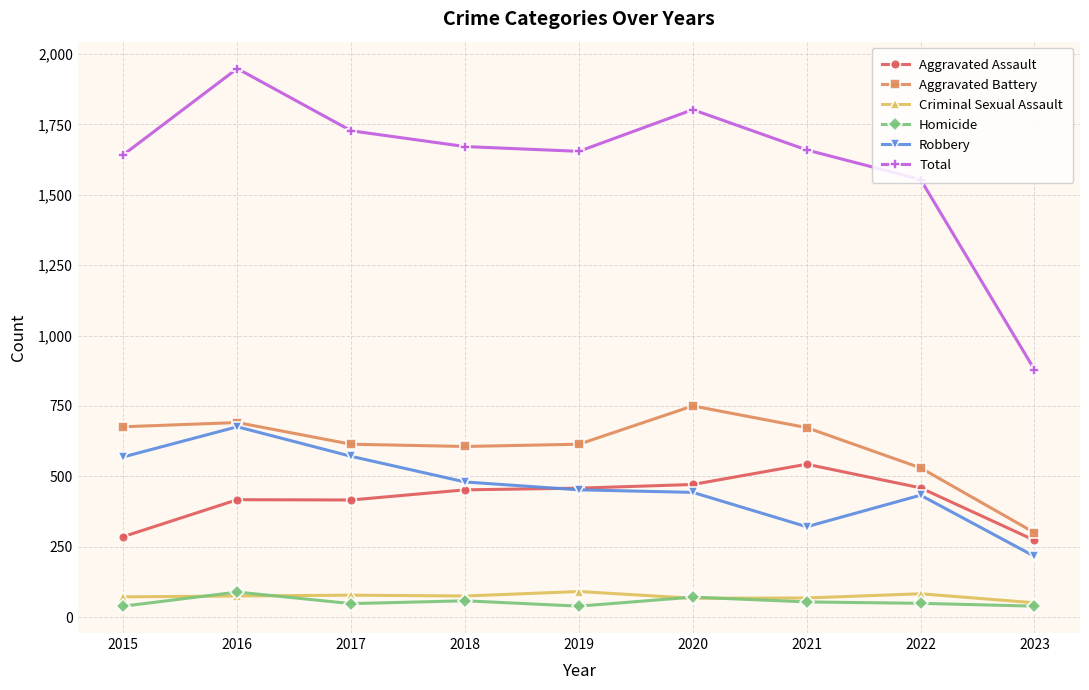

What is the minimum value for Total?

879